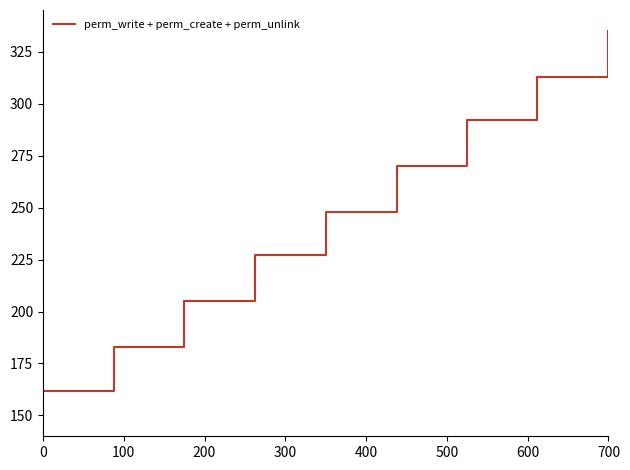

What is the greatest value displayed?

335